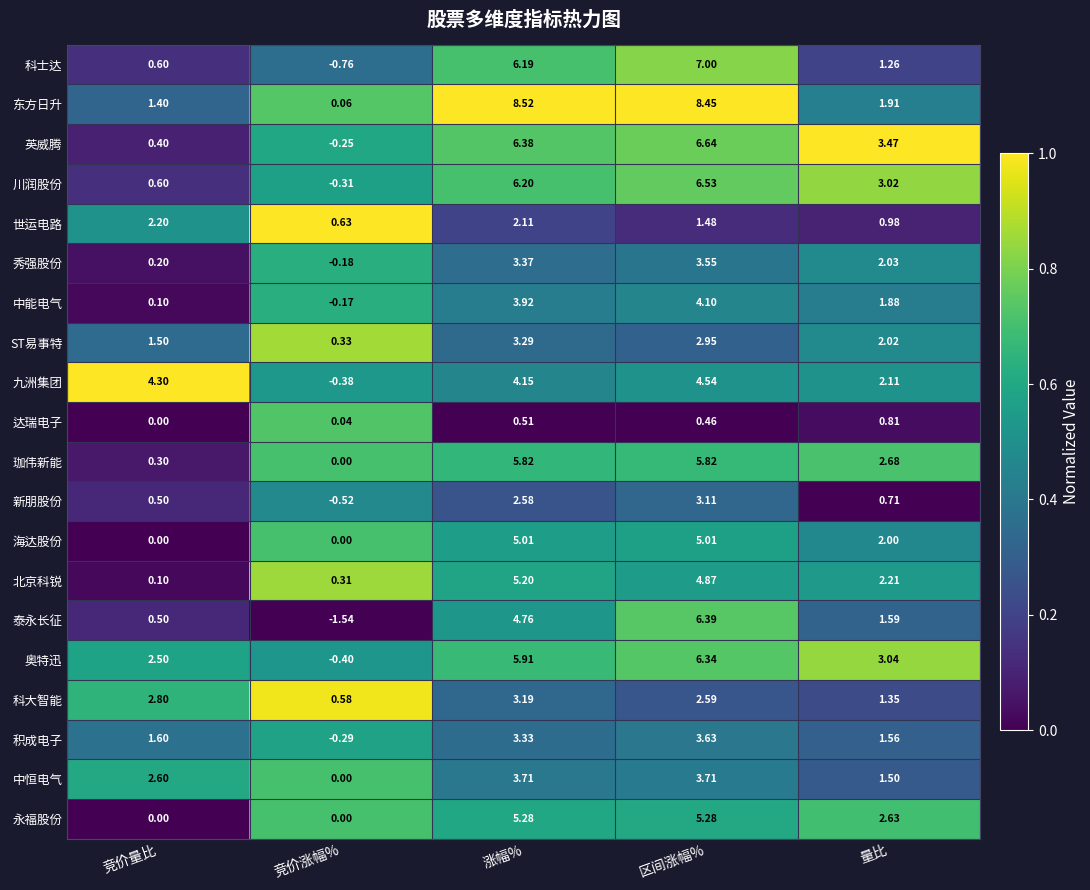

Rank the series by their maximum value, from lowest to highest.

达瑞电子, 世运电路, 新朋股份, 科大智能, ST易事特, 秀强股份, 积成电子, 中恒电气, 中能电气, 九洲集团, 海达股份, 北京科锐, 永福股份, 珈伟新能, 奥特迅, 泰永长征, 川润股份, 英威腾, 科士达, 东方日升